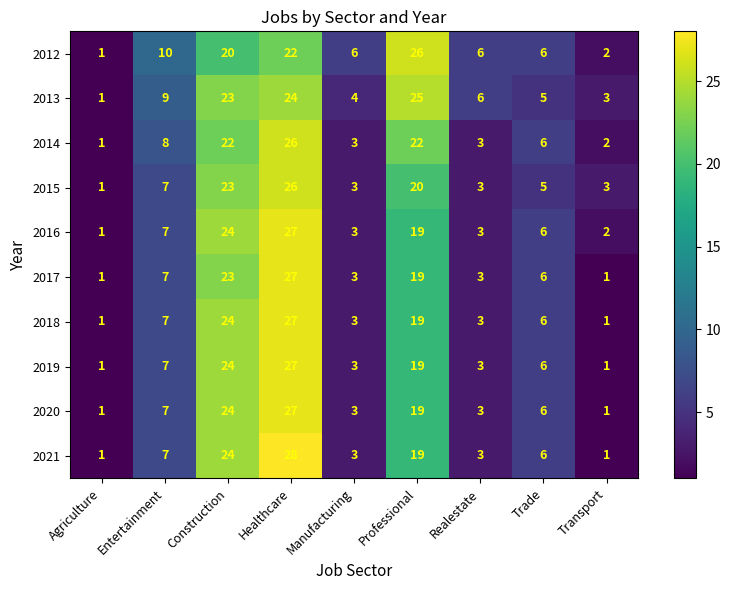

What is the average value of the 2021 series?

10